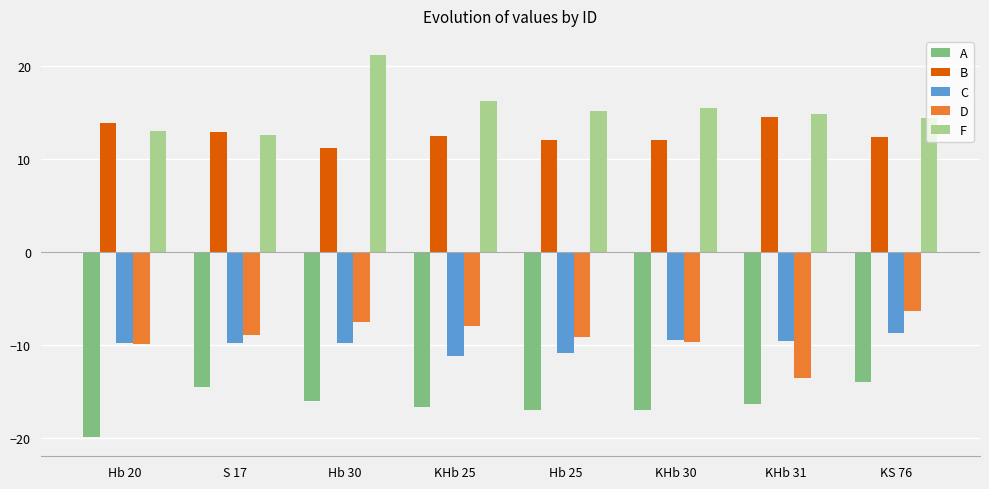

True or false: D has a value of -2.3 at Hb 25.

False